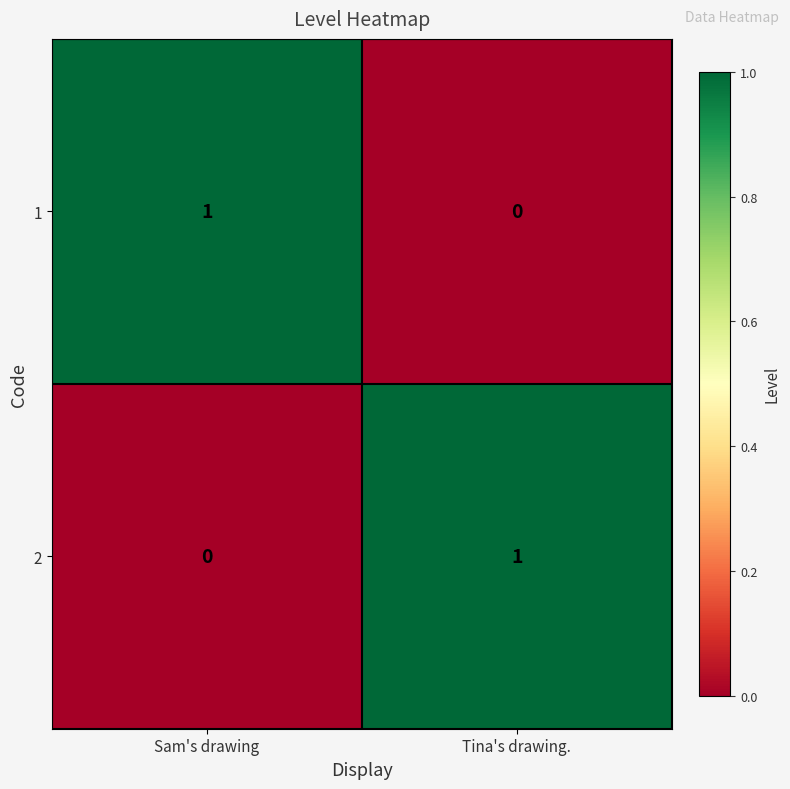

The value of 2 at Sam's drawing is 1. True or false?

False